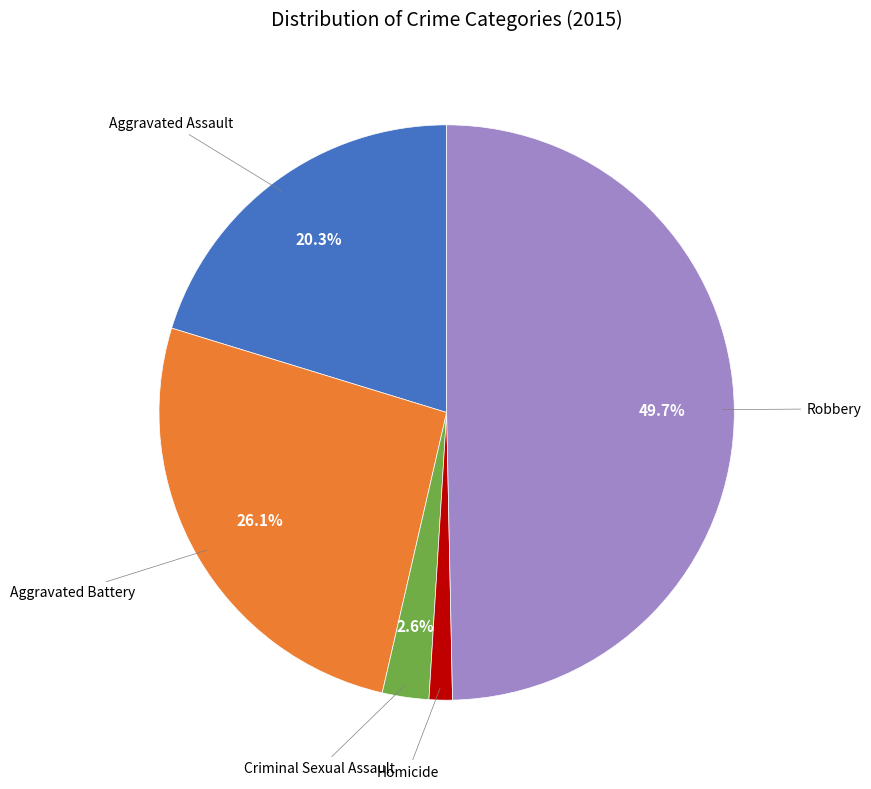

Which slice is the largest?

Robbery